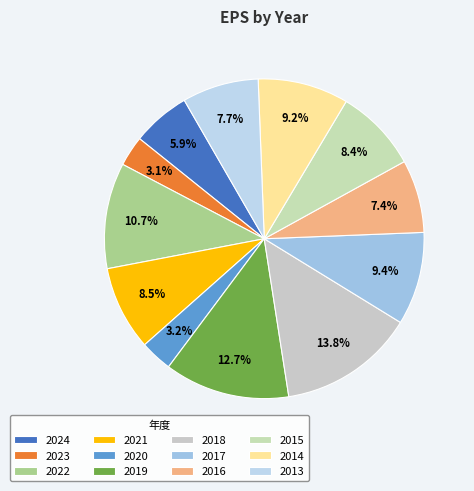

The 2024 slice represents 6% of the pie. True or false?

True